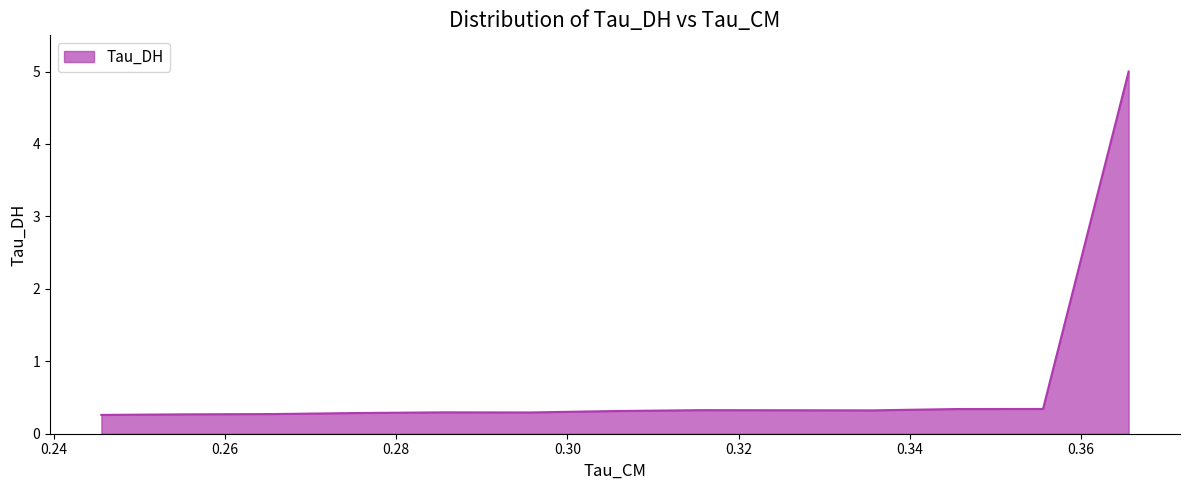

What position from the right is 0.30?

10